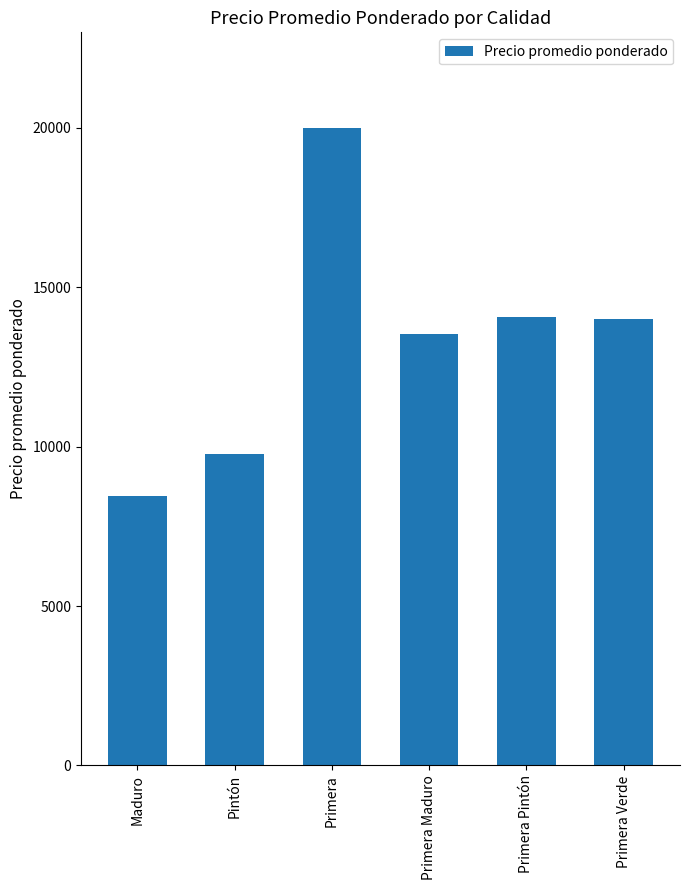

At which label does the data first exceed 14000?

Primera